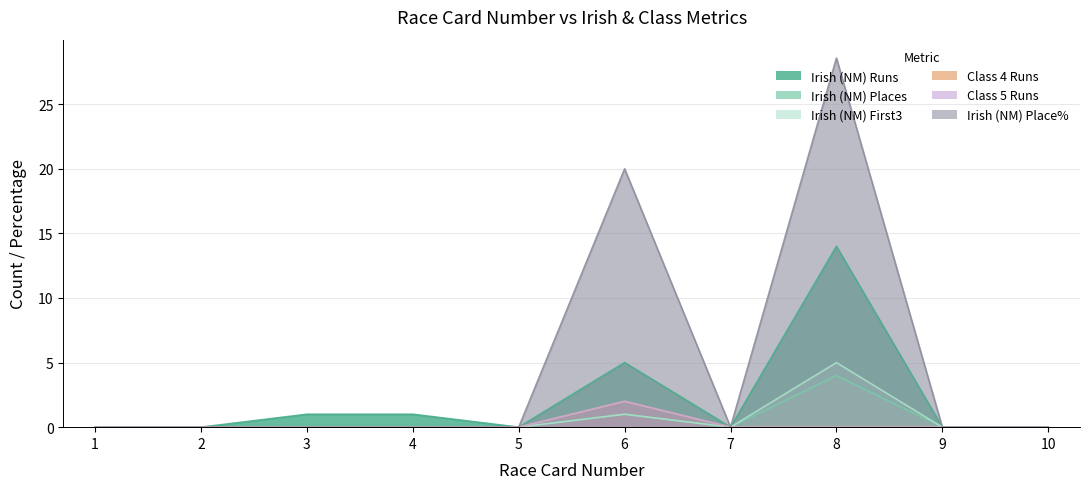

How many lines are shown in the chart?

6